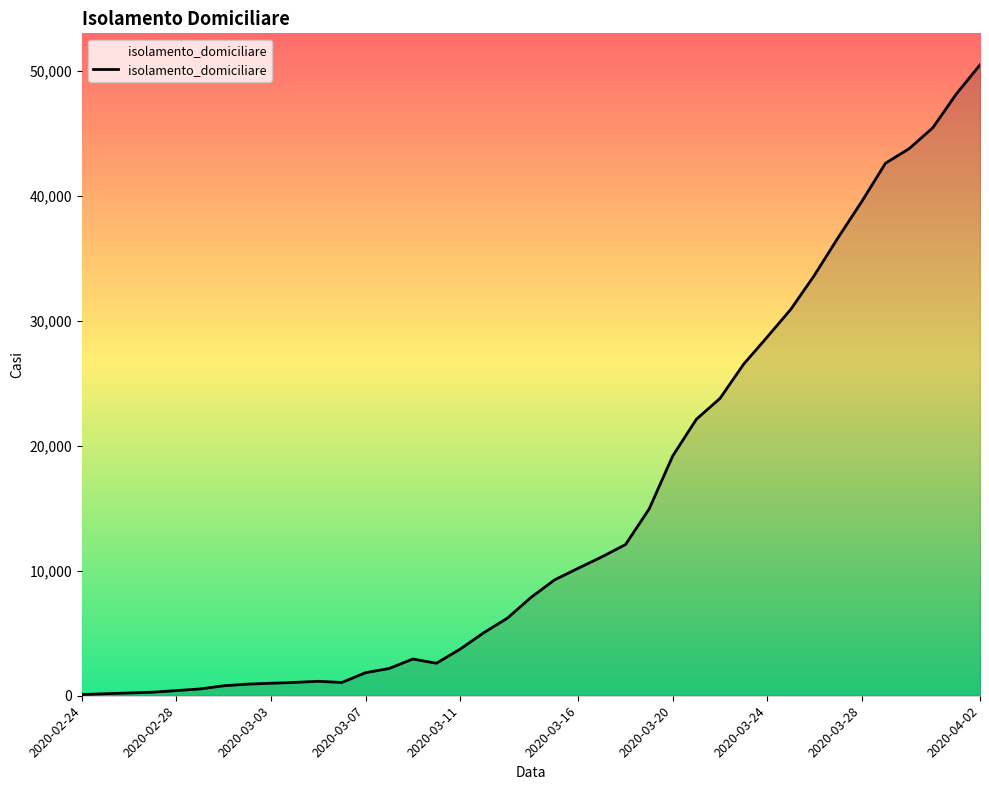

What is the difference between the maximum and minimum values?

50362